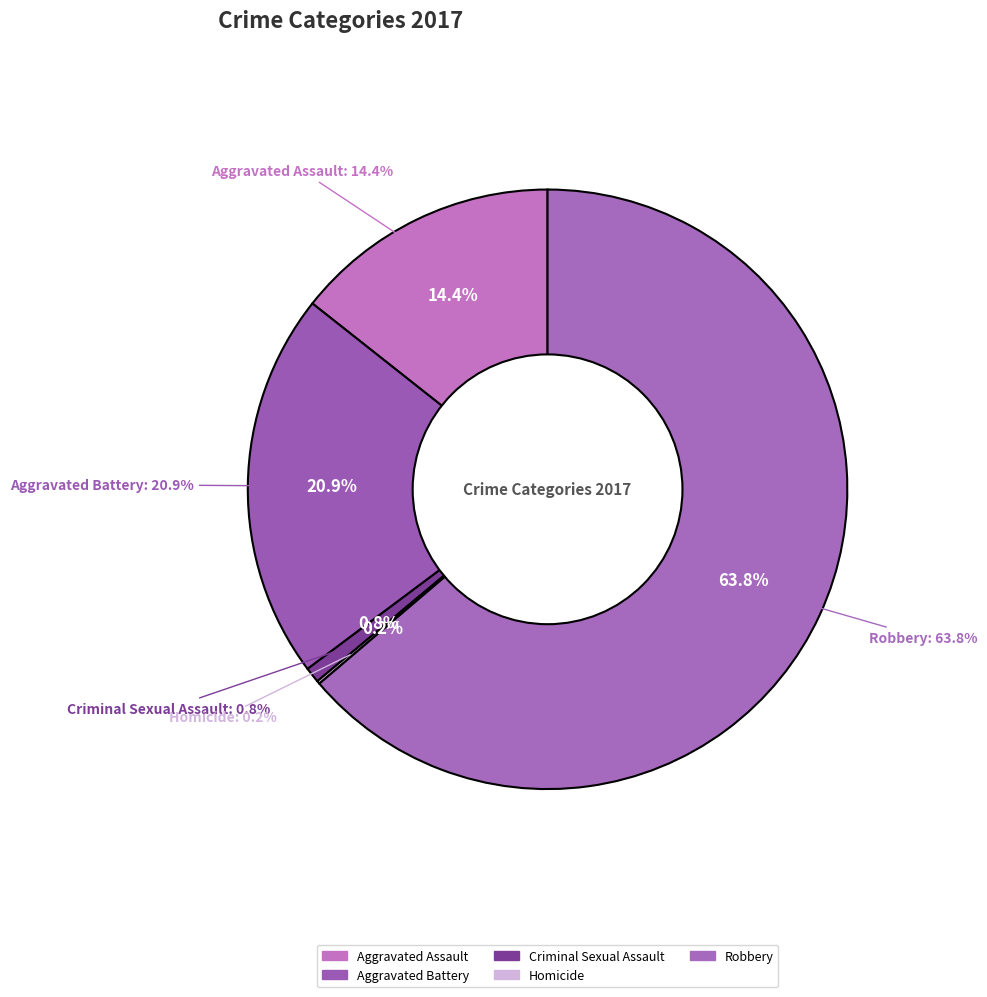

To the nearest percent, what percentage of the pie is Aggravated Assault?

14%